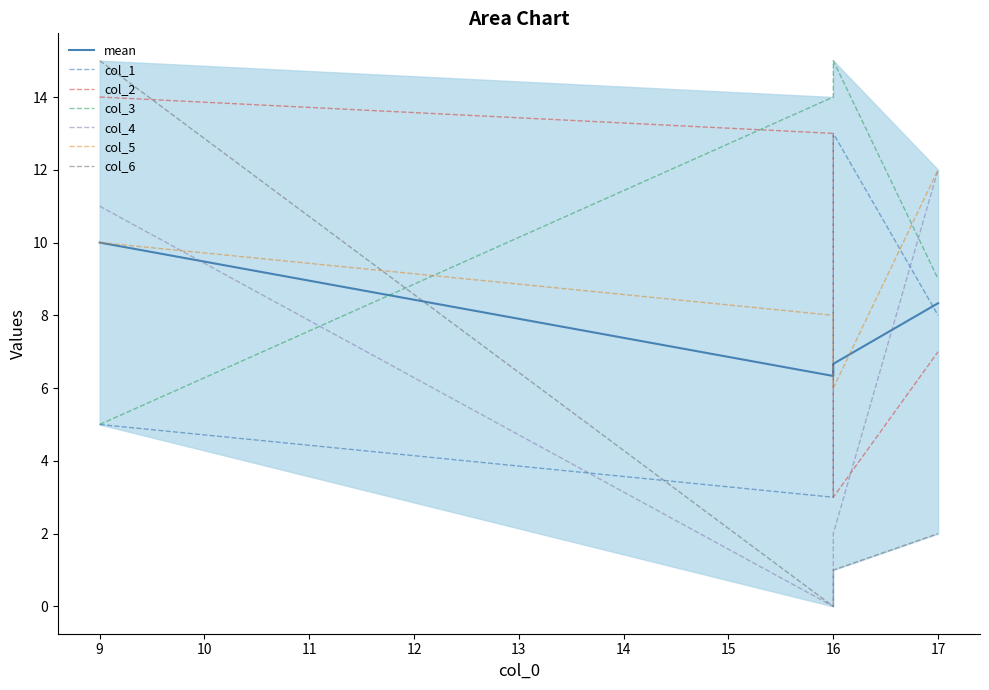

Which has a higher value, 2 or 1?

2